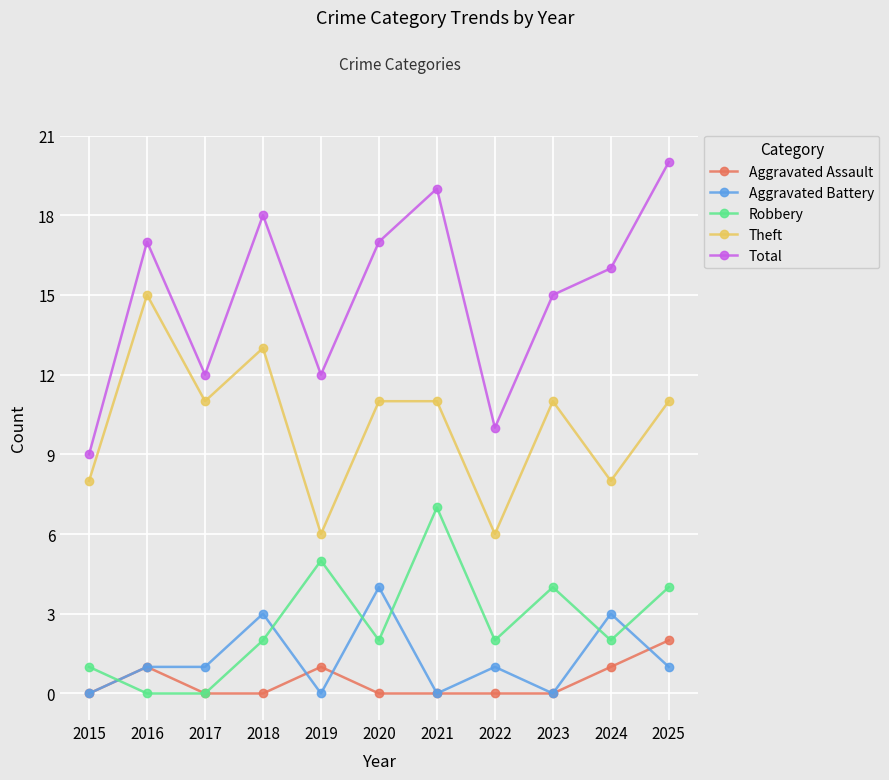

What is the difference between the Total values at 2015 and 2025?

11